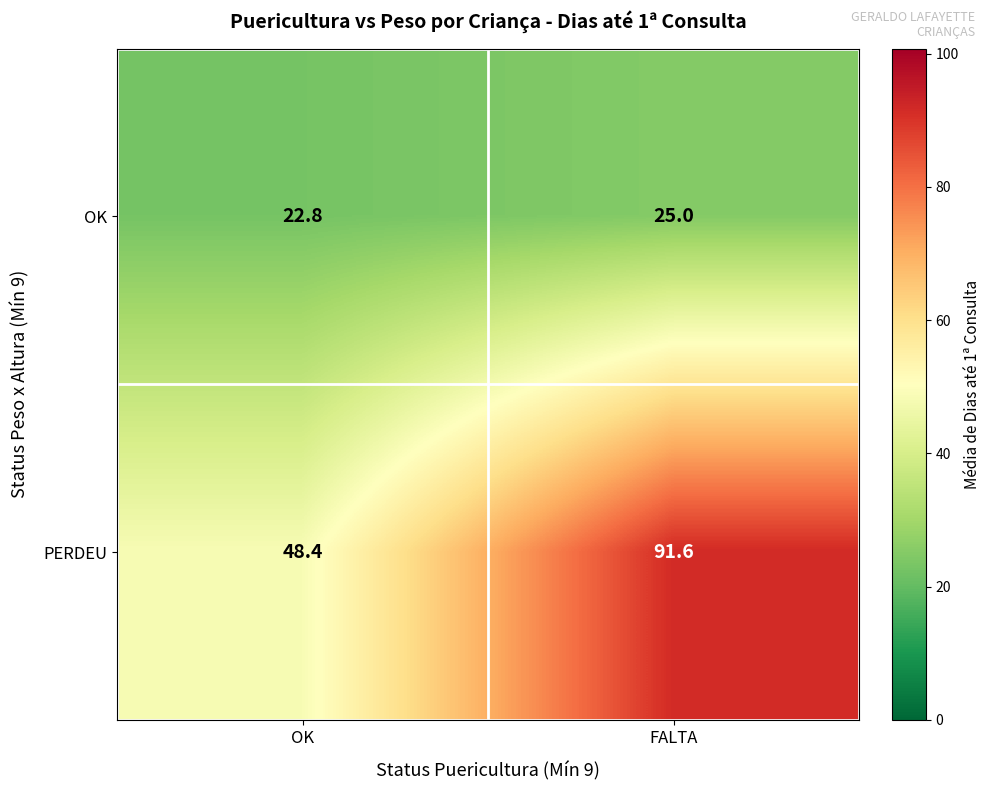

What is the sum of all OK values?

47.8